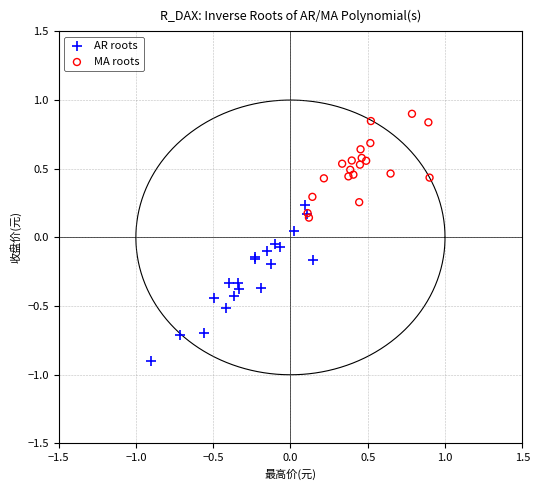

Which series contains the highest Y value?

MA roots